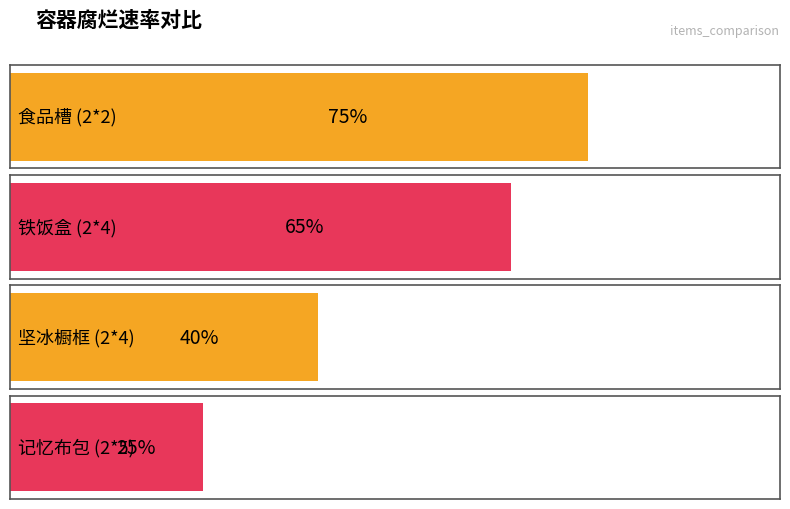

Reading right to left, list all the values displayed in this chart.

0.2	0.4	0.7	0.8